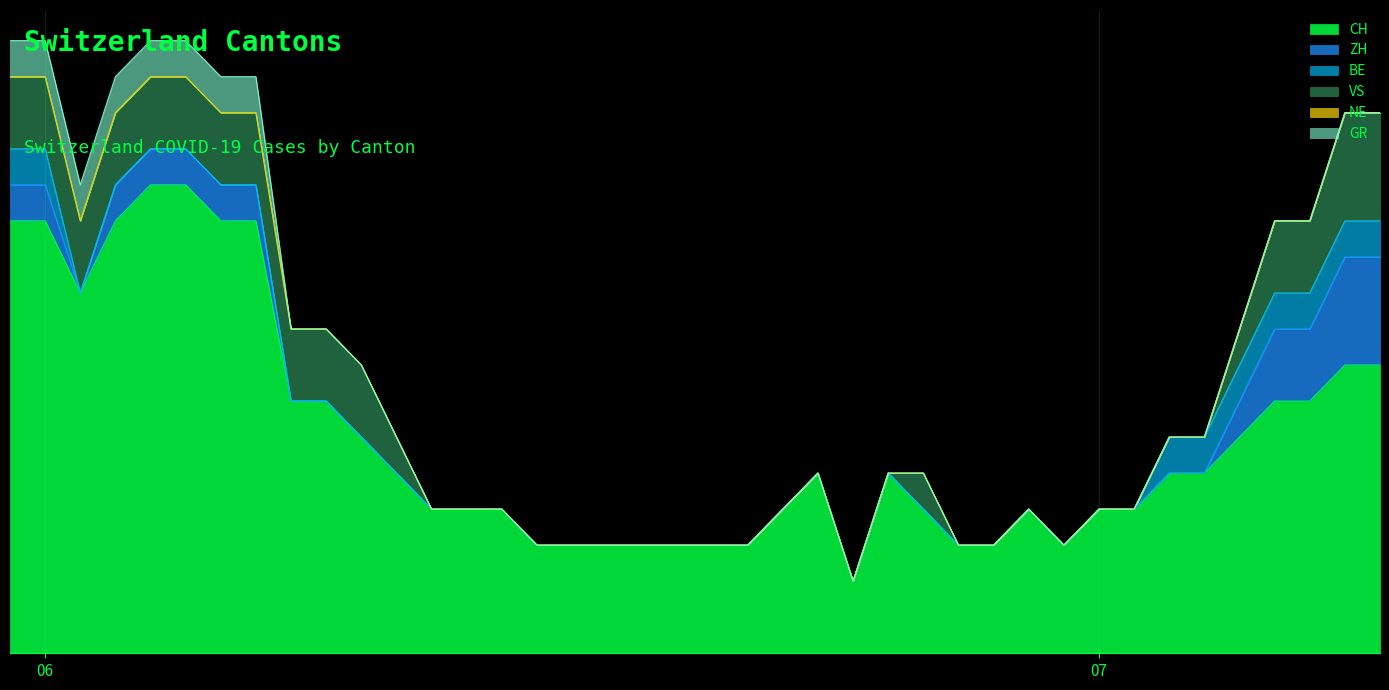

Is it true that GR equals 0 at 2020-06-30?

True